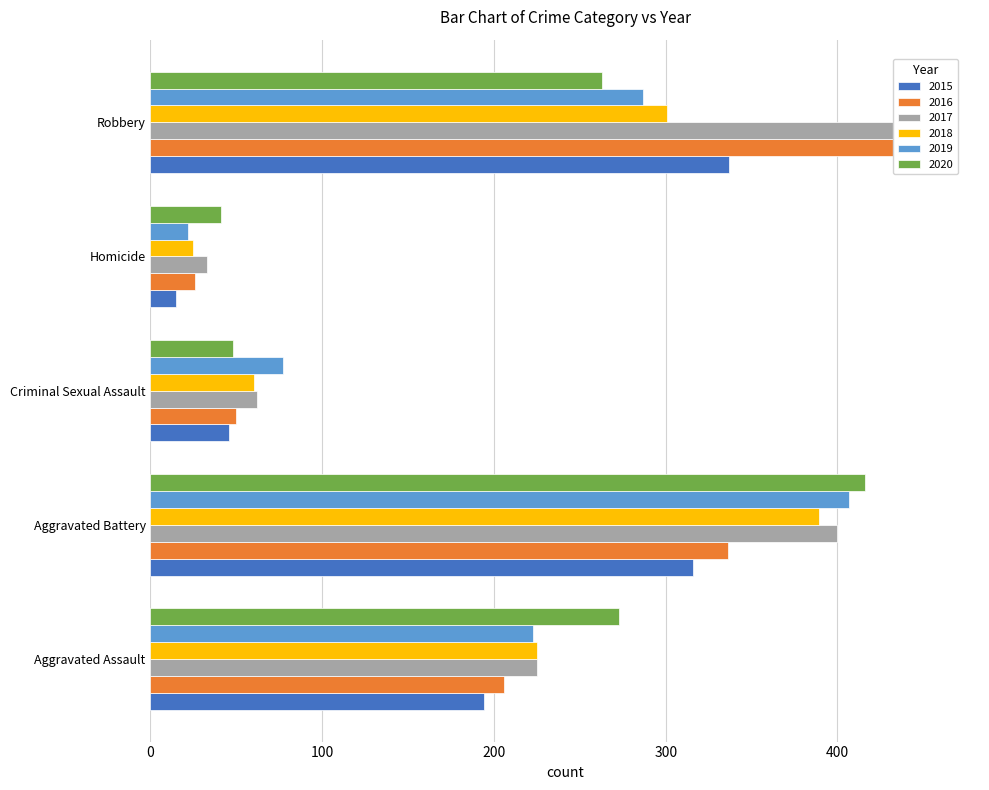

What is the spread (max minus min) of values at Criminal Sexual Assault?

31